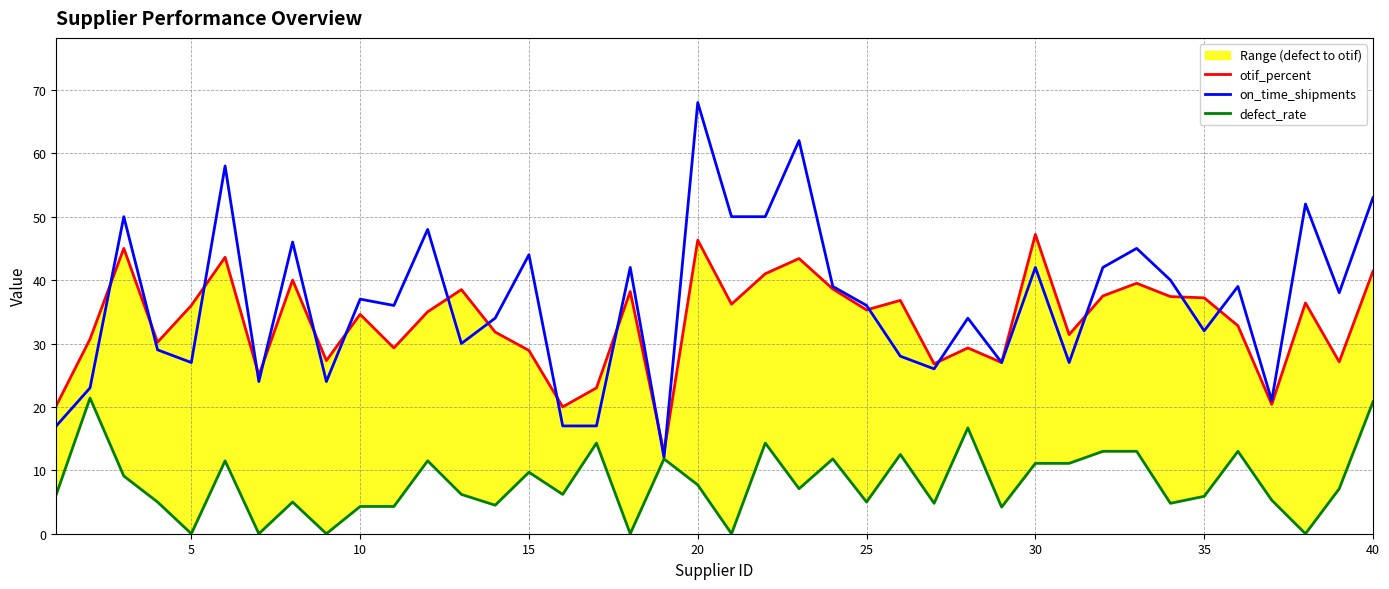

Does the chart have visible grid lines?

Yes